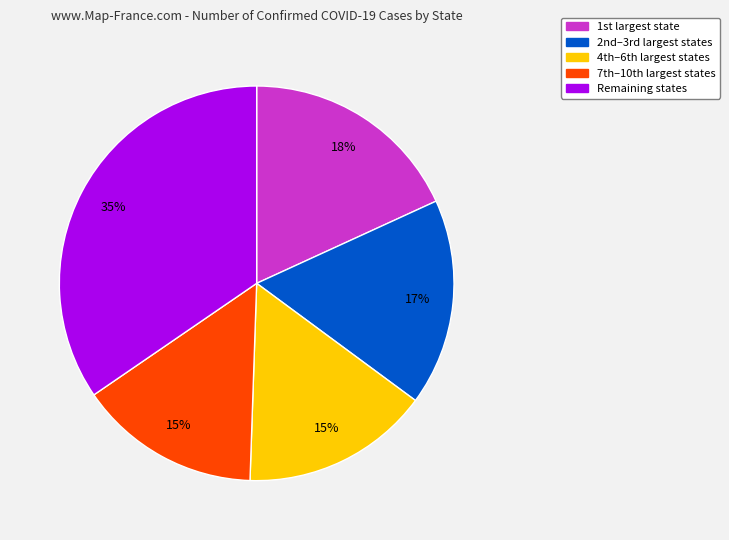

Is there any slice that represents more than half of the pie?

No